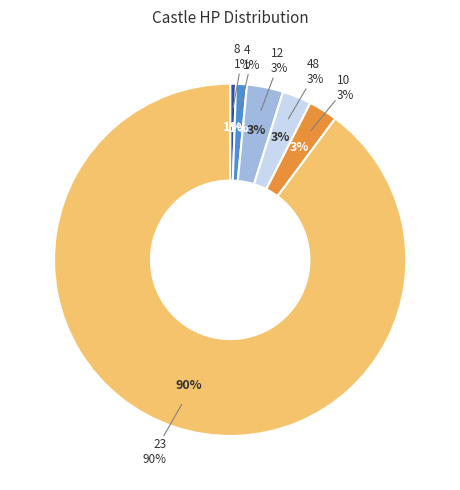

What is the smallest slice in the pie chart?

8